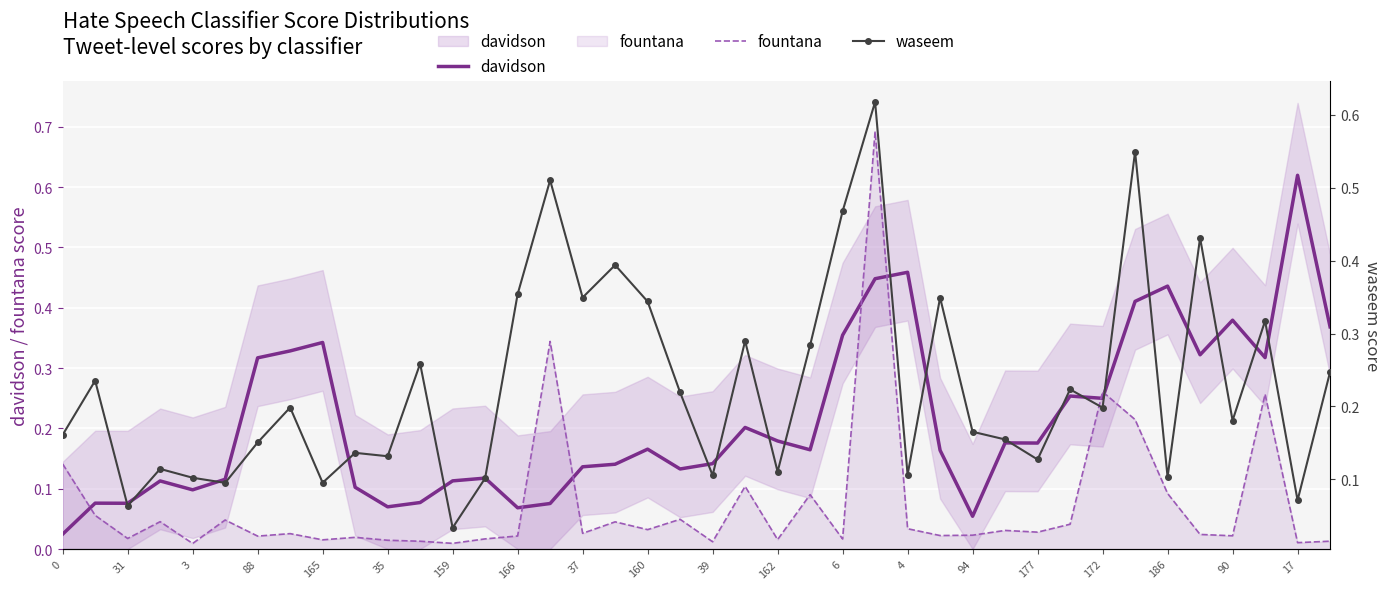

At 33, list the series in order from smallest to largest.

fountana, davidson, waseem